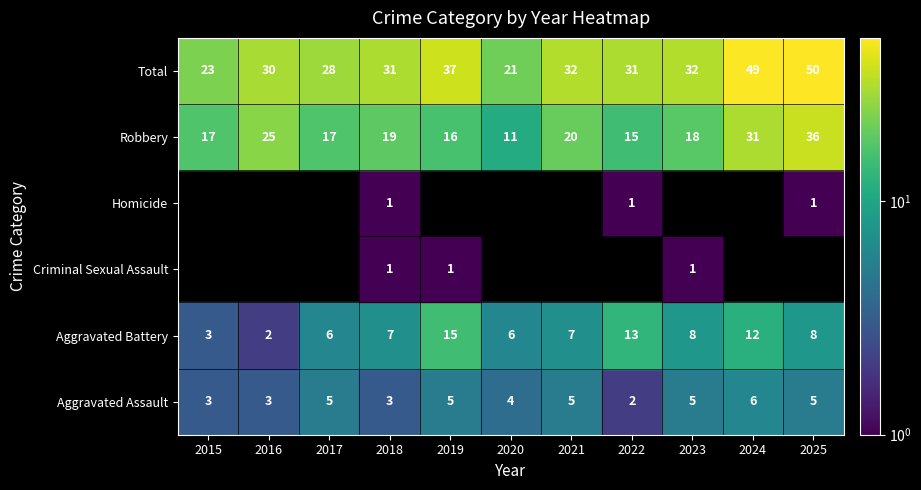

List the labels in order of Homicide value, smallest first.

2015, 2016, 2017, 2019, 2020, 2021, 2023, 2024, 2018, 2022, 2025